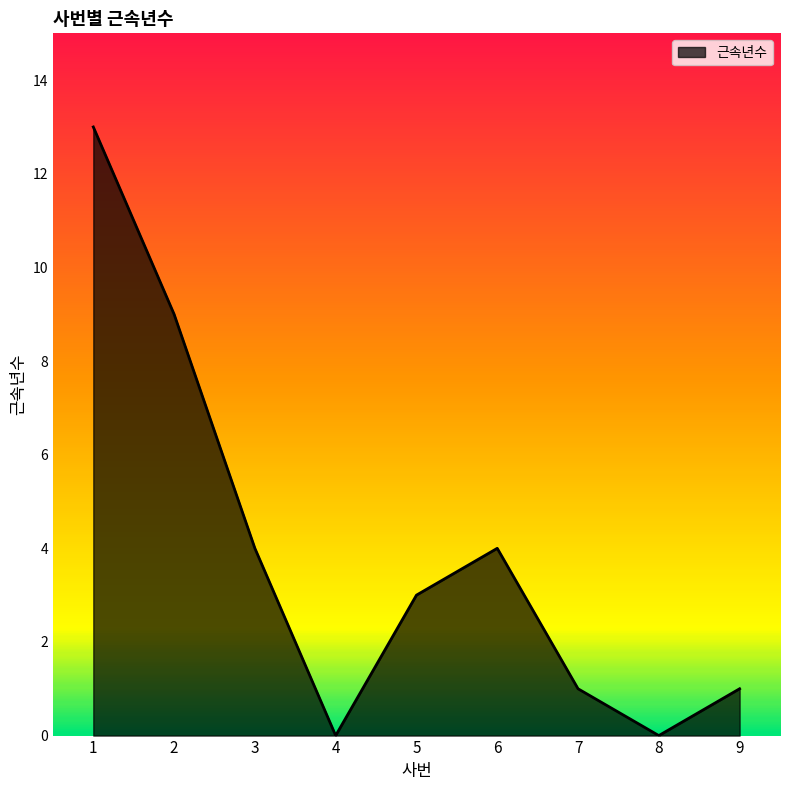

What is the change in value from 3 to 5?

-1